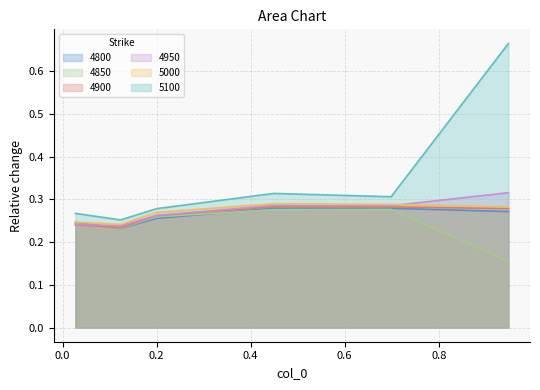

What position from the right is 0.947945205479452?

1